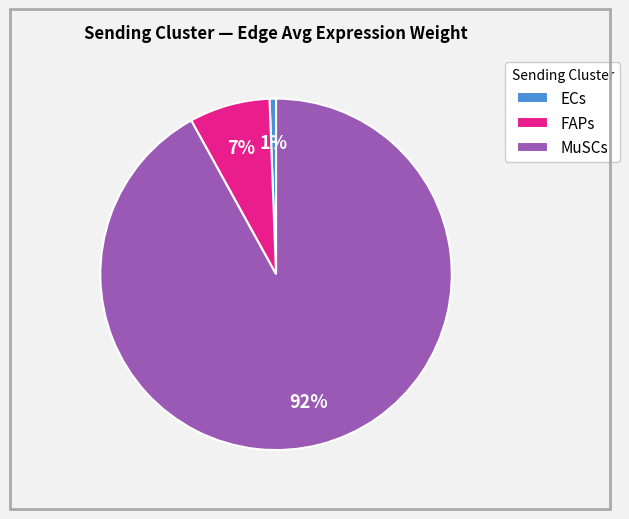

Which category has the biggest portion of the pie?

MuSCs